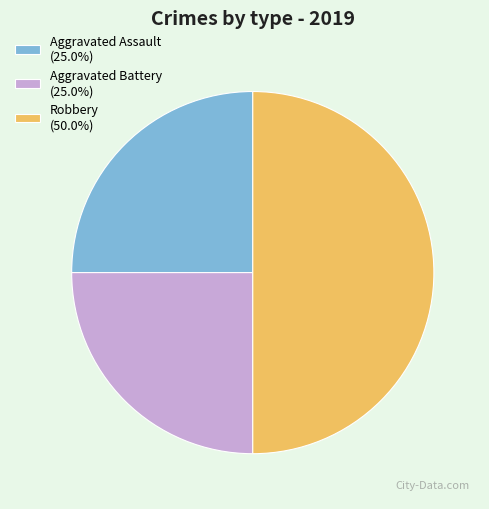

Does Aggravated Assault (25.0%) represent more than half of the total?

No